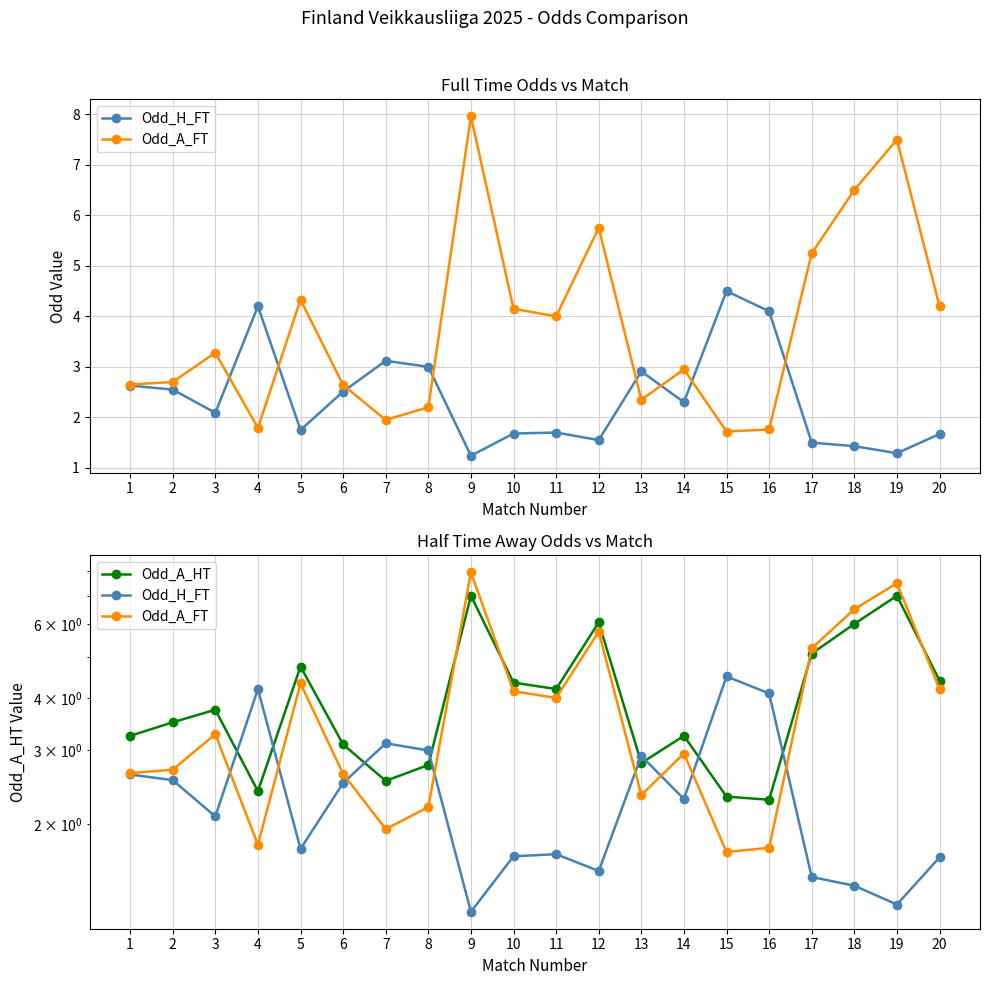

In Odd_A_HT, how many points are lower than both neighbors (excluding endpoints)?

5